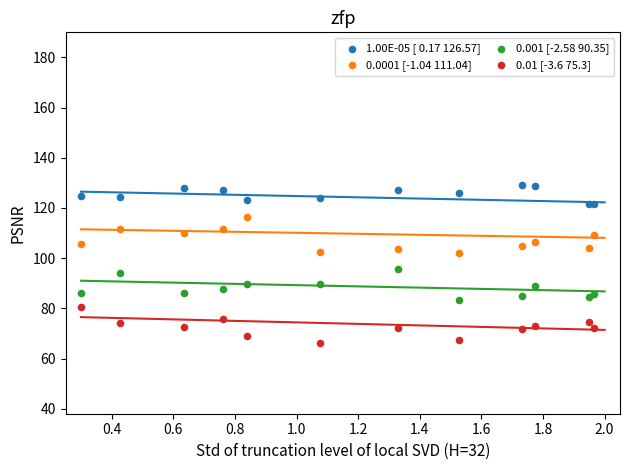

Which series reaches the minimum Y coordinate?

0.01 [-3.6 75.3]